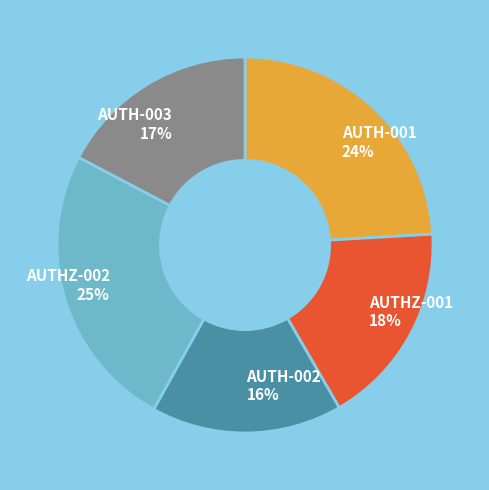

Does AUTH-002 represent more than half of the total?

No